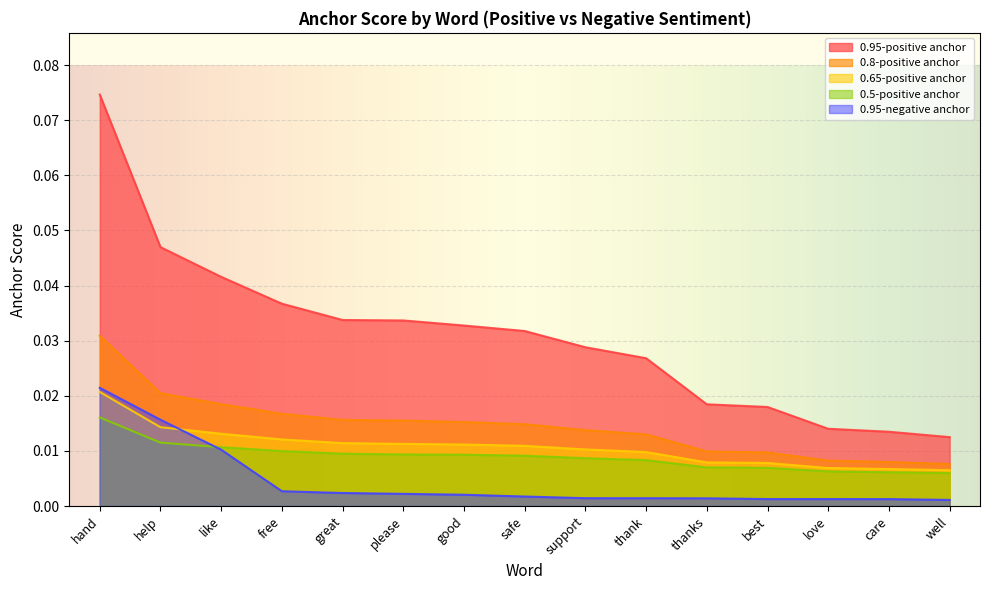

At how many categories does at least one series exceed 0?

15